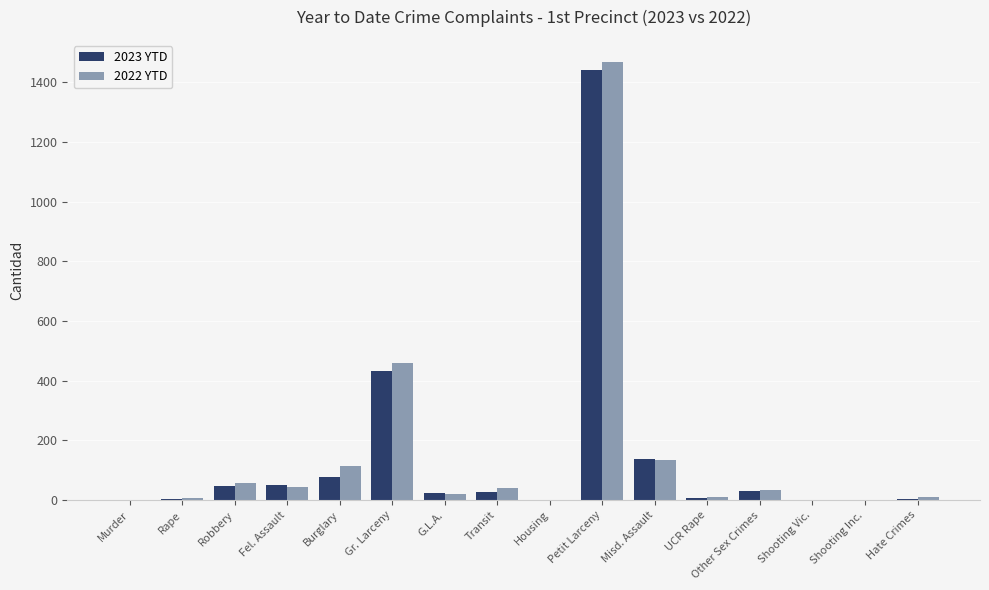

At which label is 2022 YTD closest to 734?

Gr. Larceny